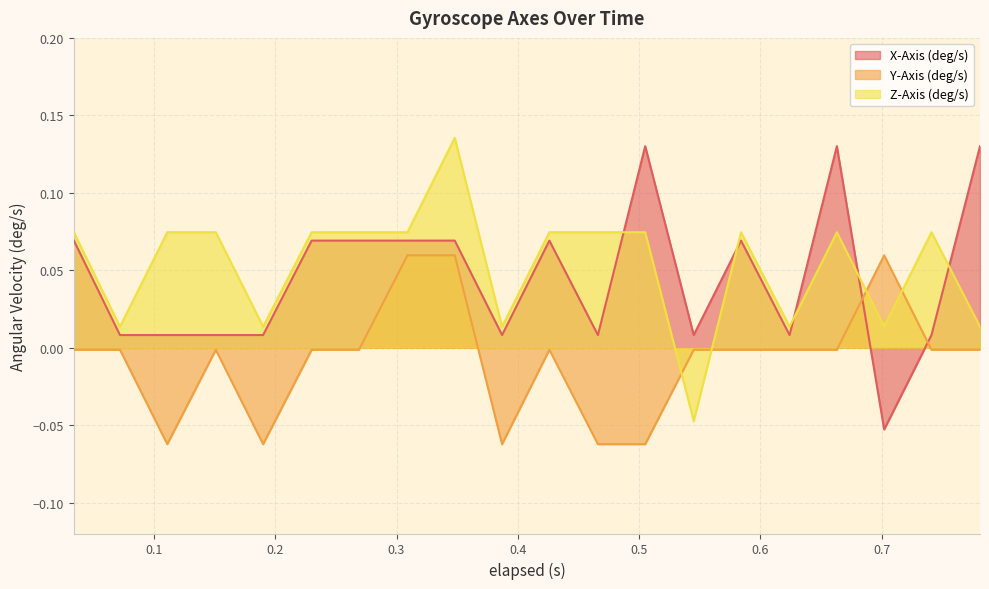

Between 0.505 and 0.584, which series saw the biggest shift?

Y-Axis (deg/s)